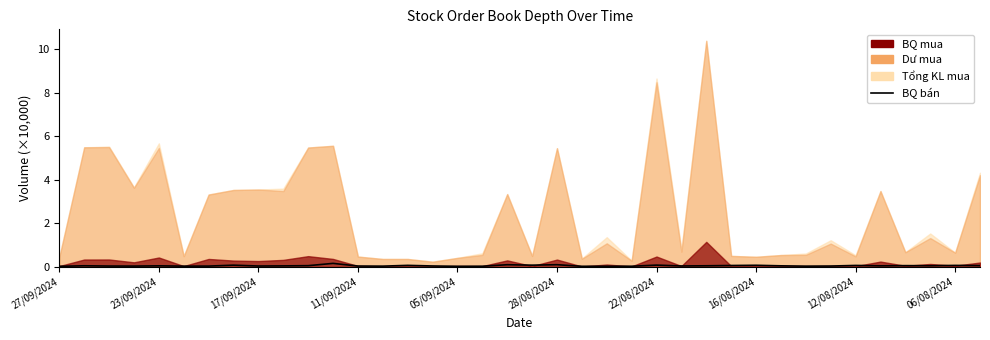

The chart shows a value of 0.1 at 28/08/2024. True or false?

True